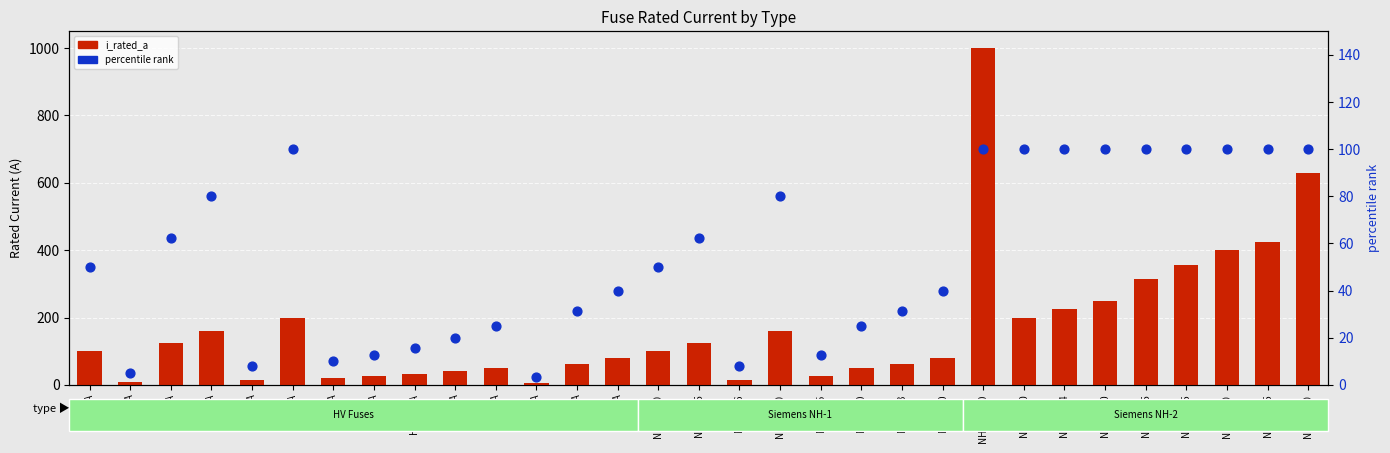

Which series contains the highest Y value?

i_rated_a